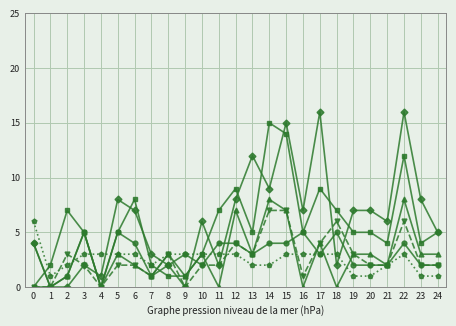

What is the greatest value displayed?

16